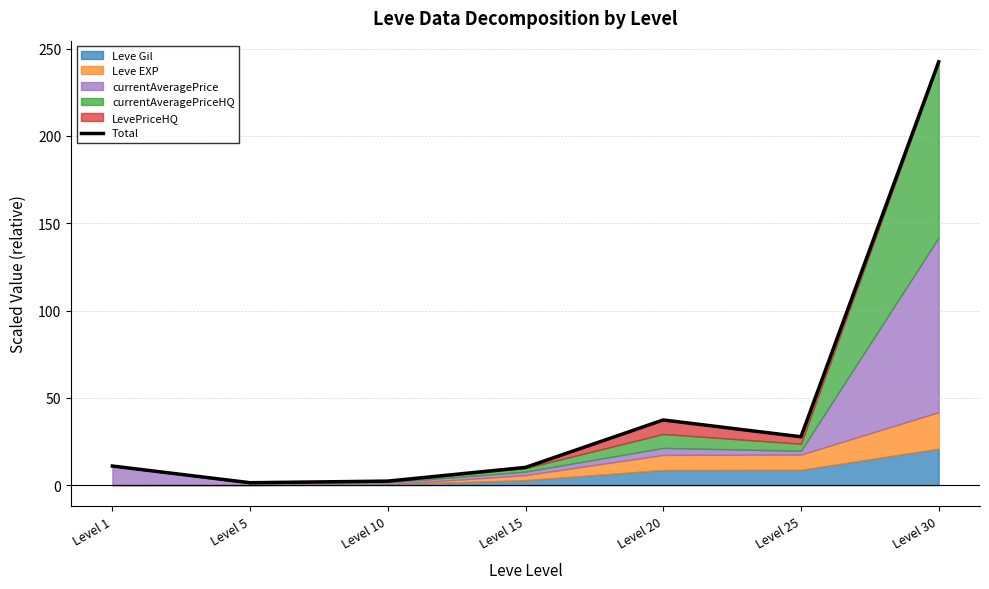

Reading right to left, list all the values displayed in this chart.

242.4	27.7	37.3	10.2	2.3	1.4	10.9